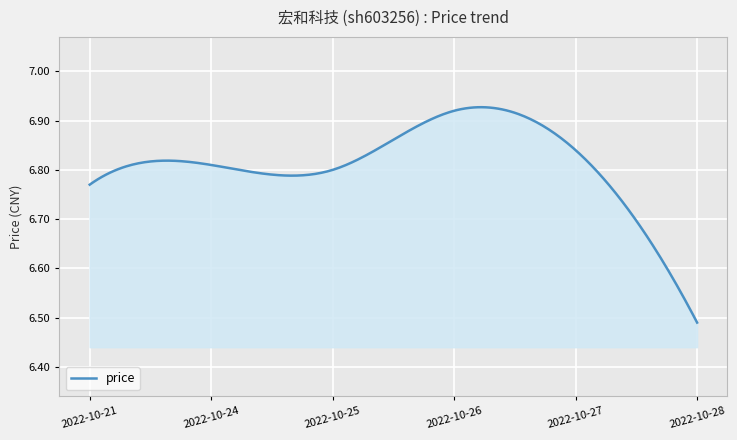

What is the difference between the maximum and minimum values?

0.4